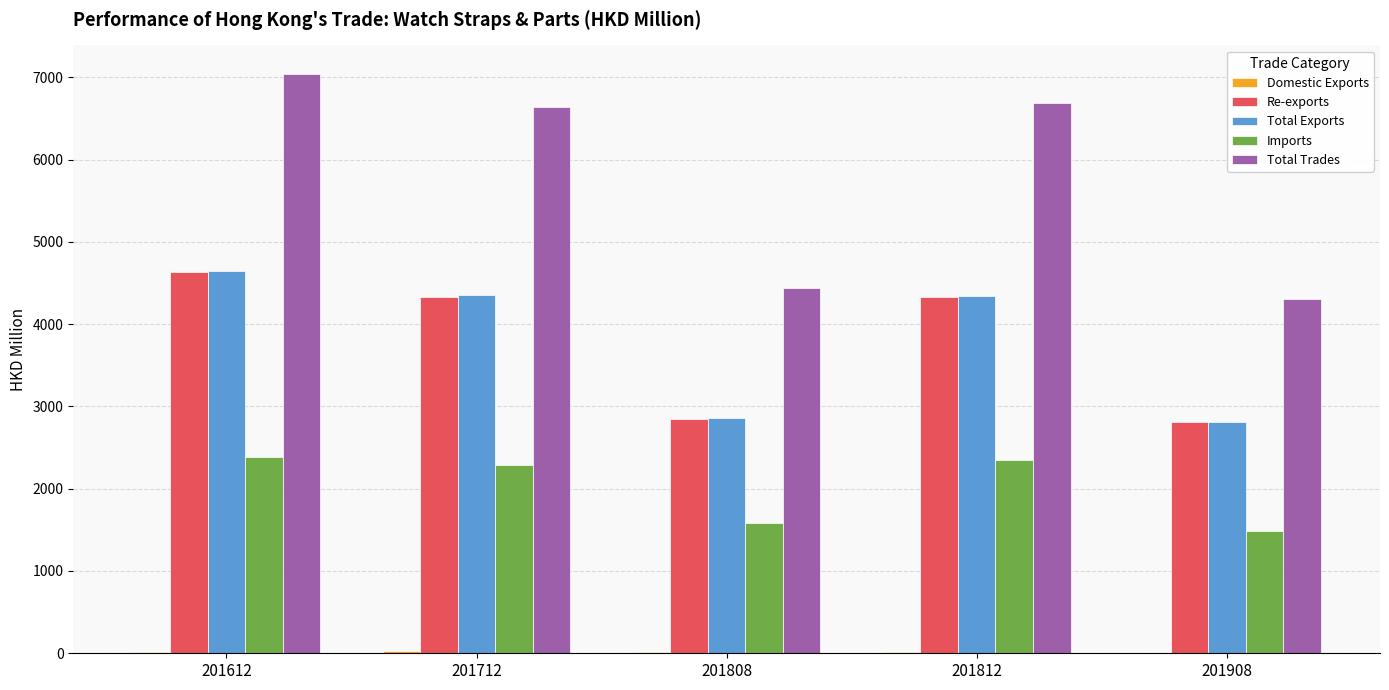

Is it true that Total Trades equals 2983.6 at 201812?

False